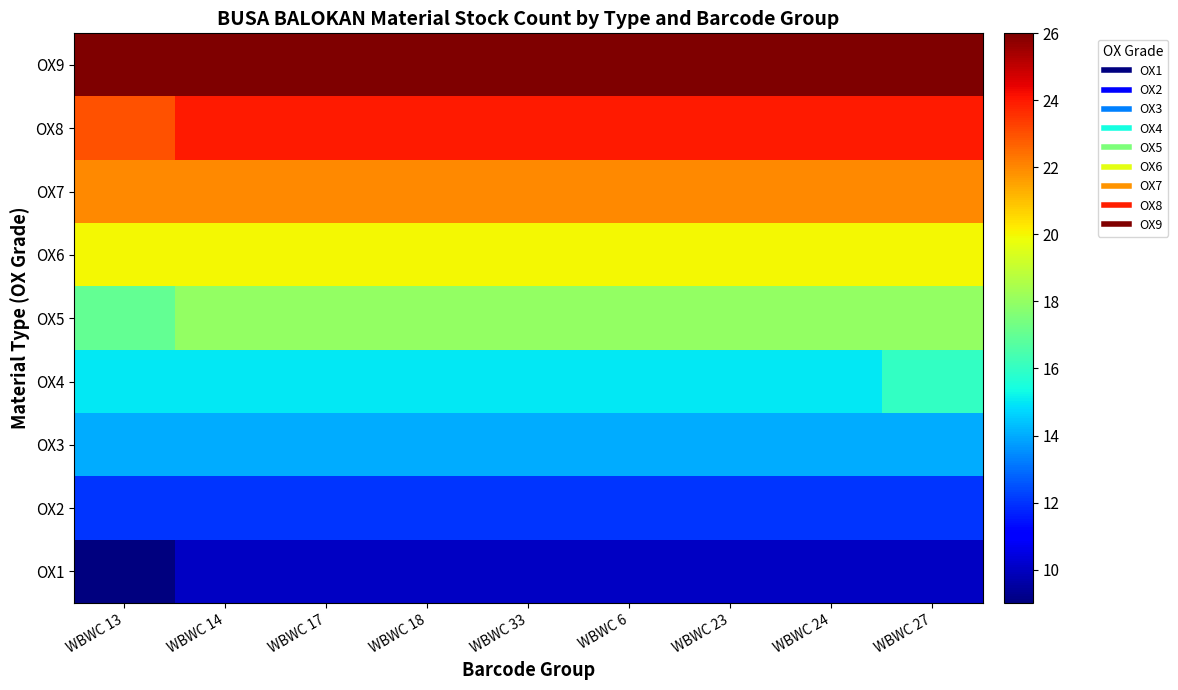

What is the greatest value displayed?

26